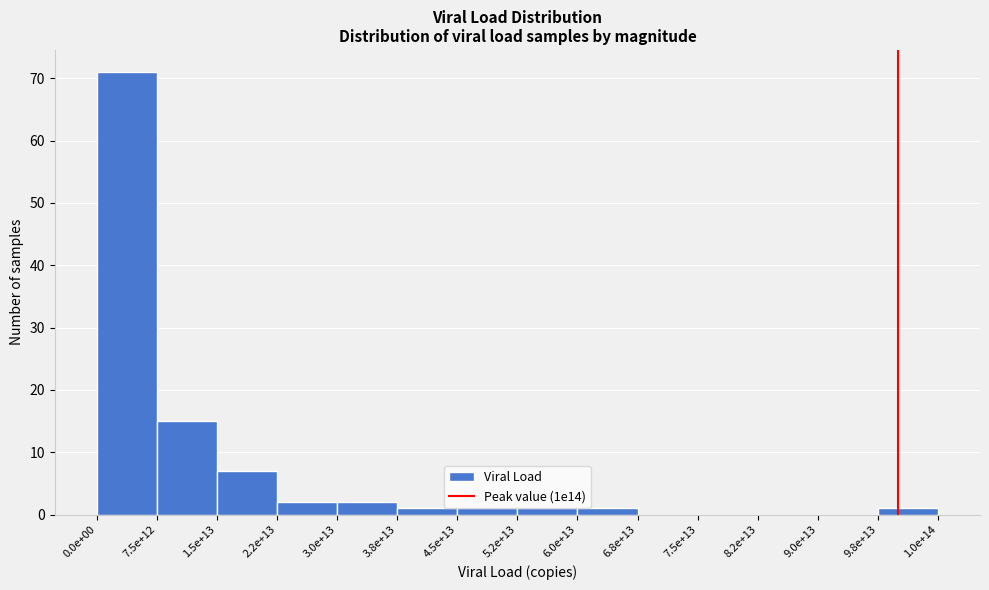

Reading left to right, list all the values displayed in this chart.

0.0e+00=71	7.5e+12=15	1.5e+13=7	2.2e+13=2	3.0e+13=2	3.8e+13=1	4.5e+13=1	5.2e+13=1	6.0e+13=1	6.8e+13=0	7.5e+13=0	8.2e+13=0	9.0e+13=0	9.8e+13=1